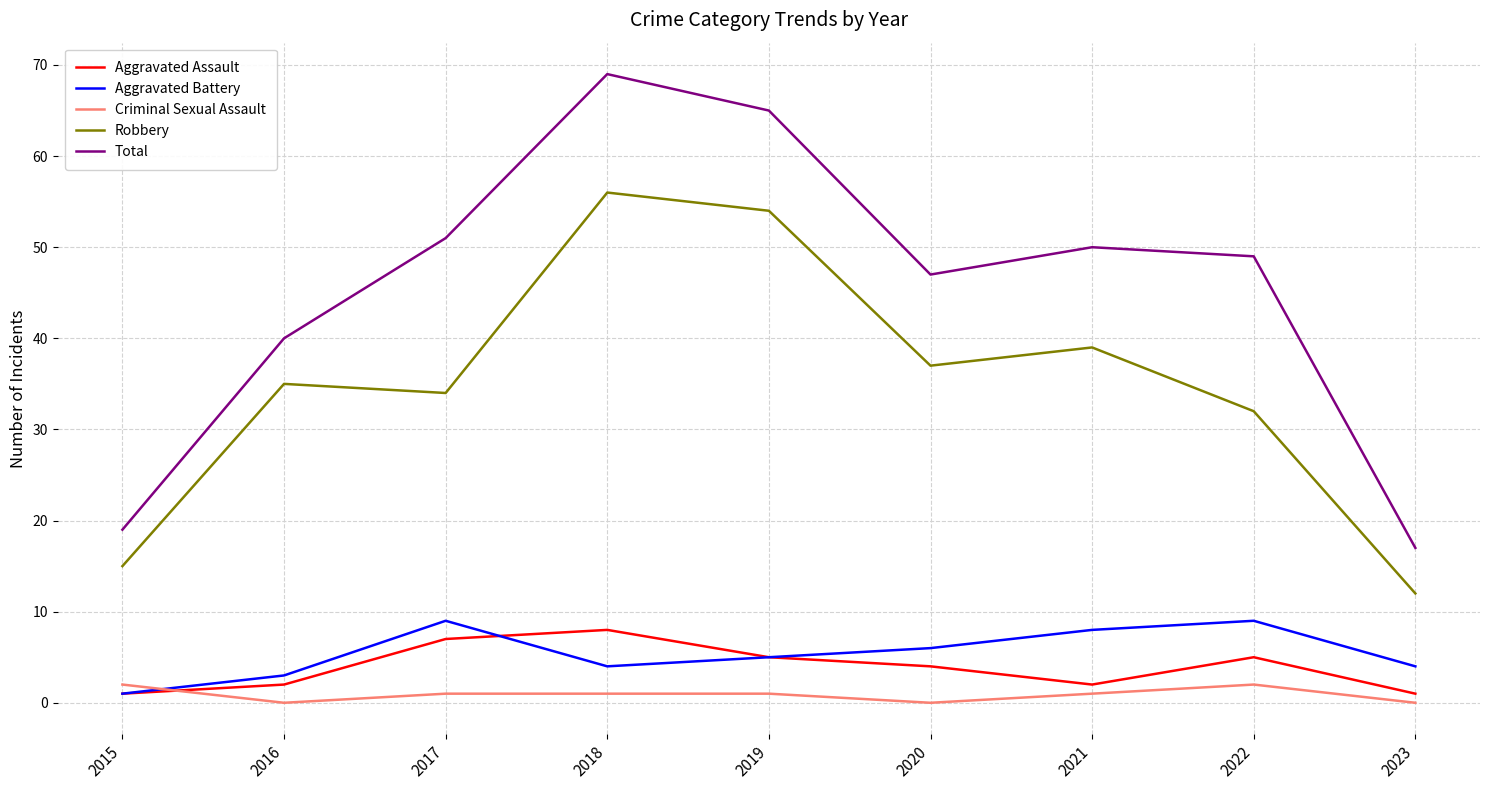

Which series has the largest range (max minus min)?

Total